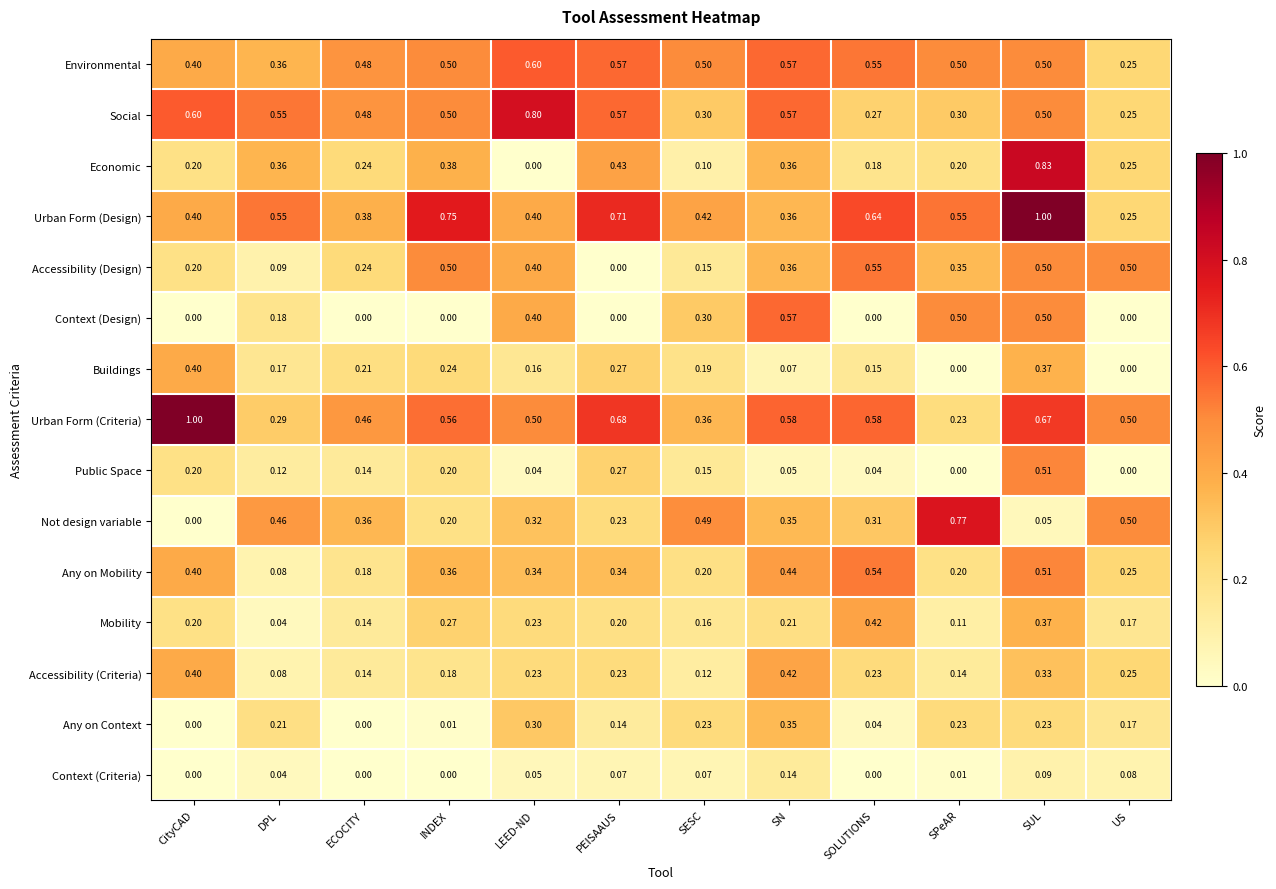

At which category is the sum across all series the highest?

SUL